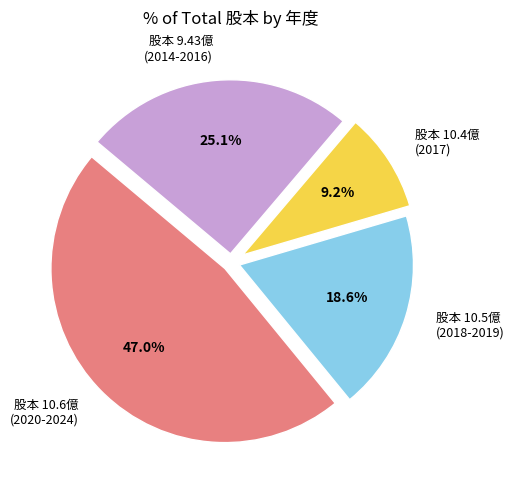

Rank the categories by value from highest to lowest.

股本 10.6億 (2020-2024), 股本 9.43億 (2014-2016), 股本 10.5億 (2018-2019), 股本 10.4億 (2017)